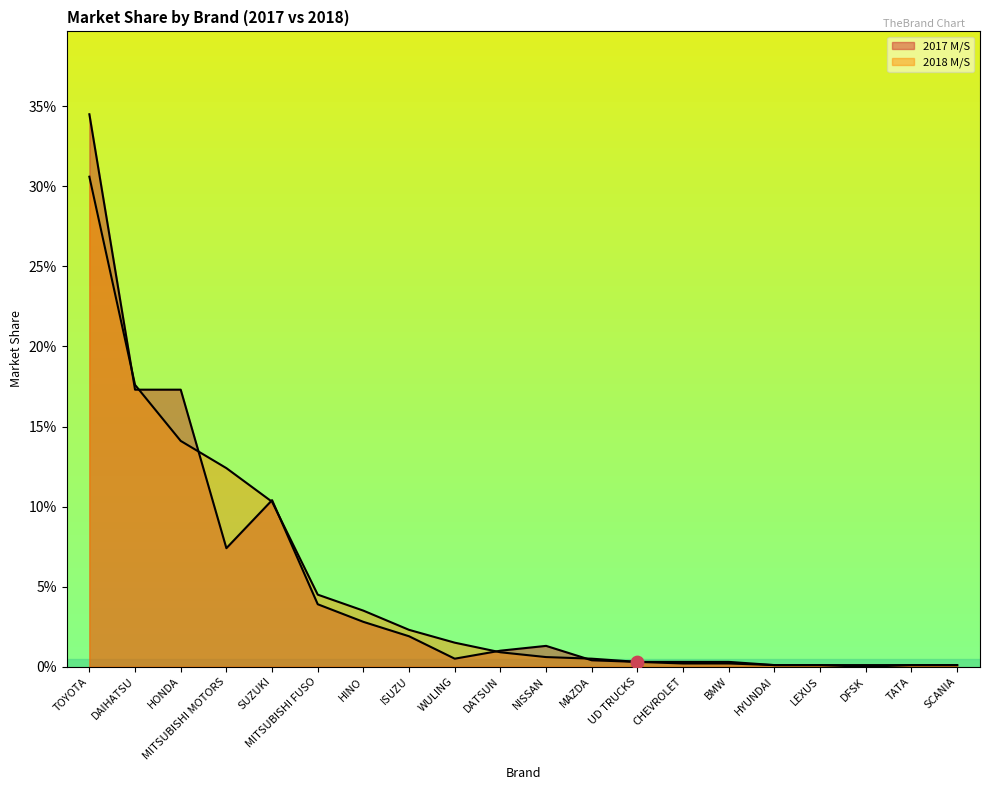

What are all the series names shown in the legend?

2017 M/S, 2018 M/S